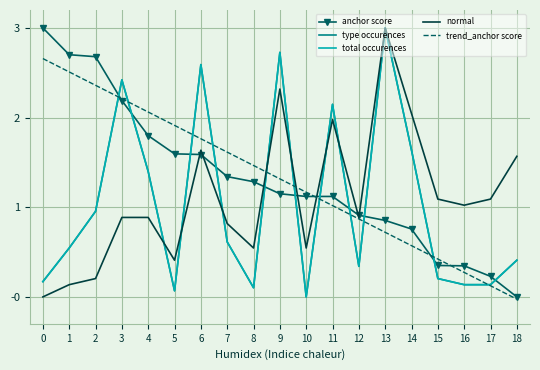

How many intersections are there between trend_anchor score and normal?

3